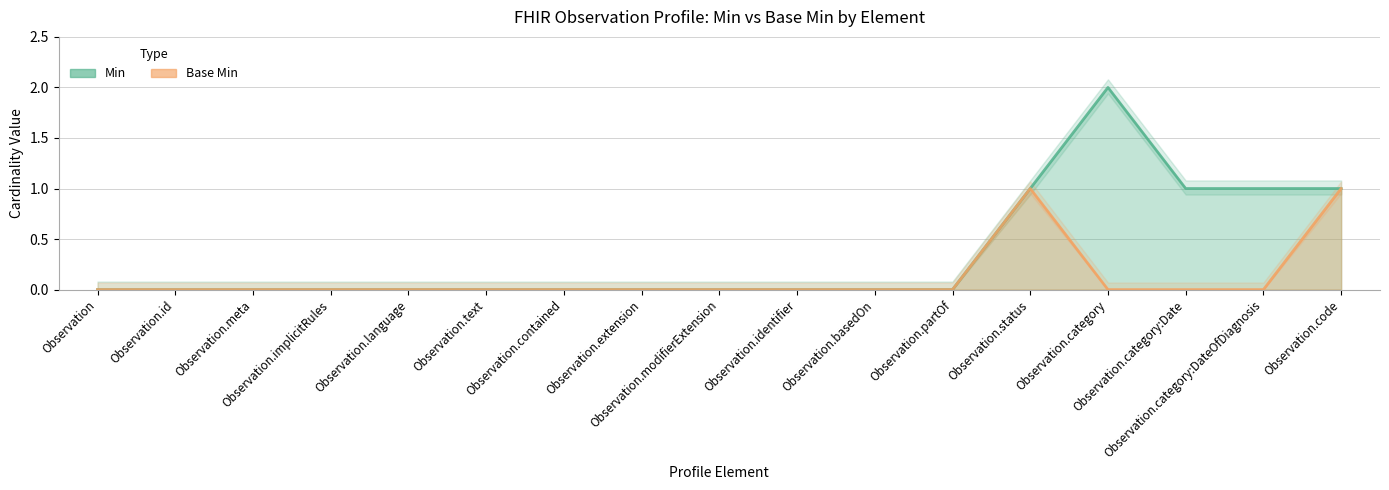

True or false: Base Min has more than 1 interior local peaks.

False